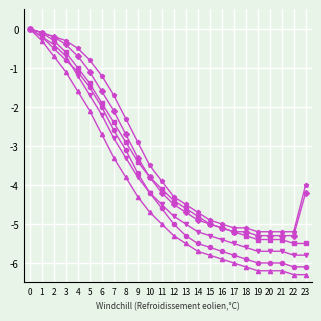

What is the total value across all series at 5?

-8.6